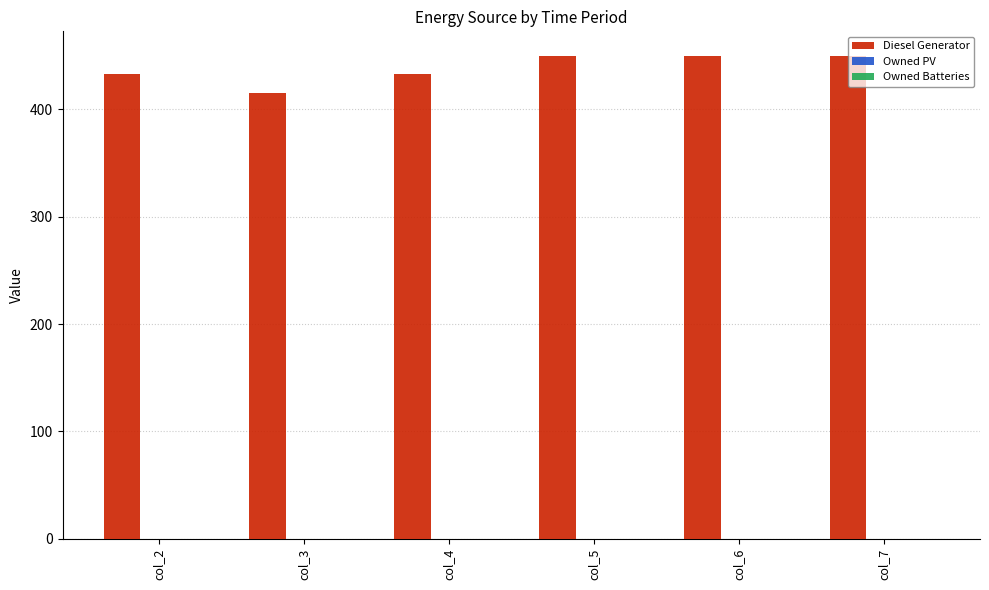

Does the chart contain any negative values?

No